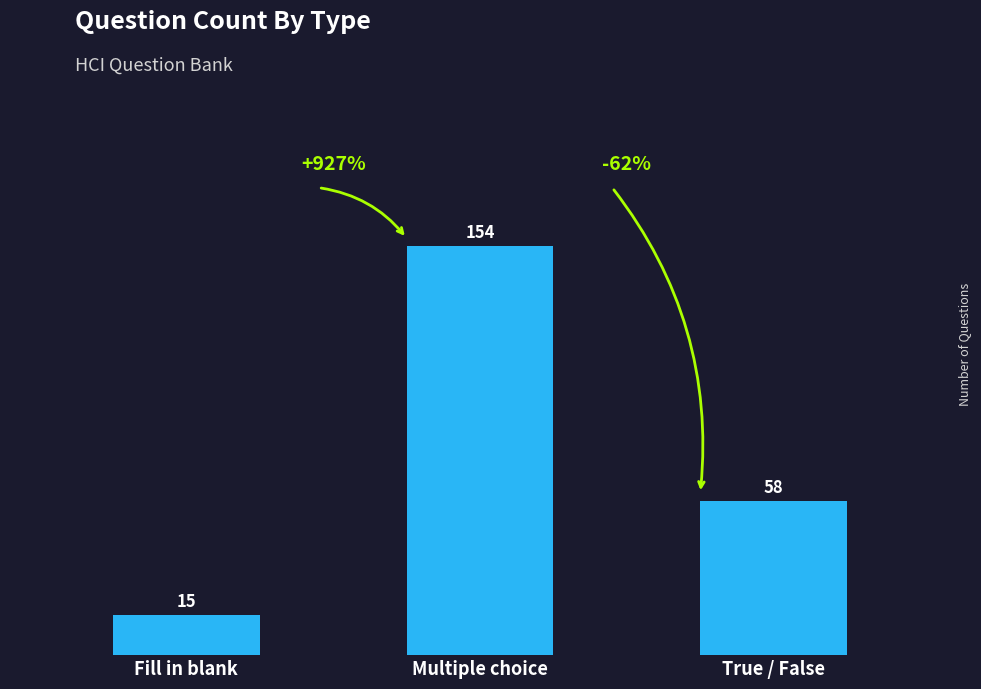

Rank the categories by value from lowest to highest.

Fill in blank, True / False, Multiple choice